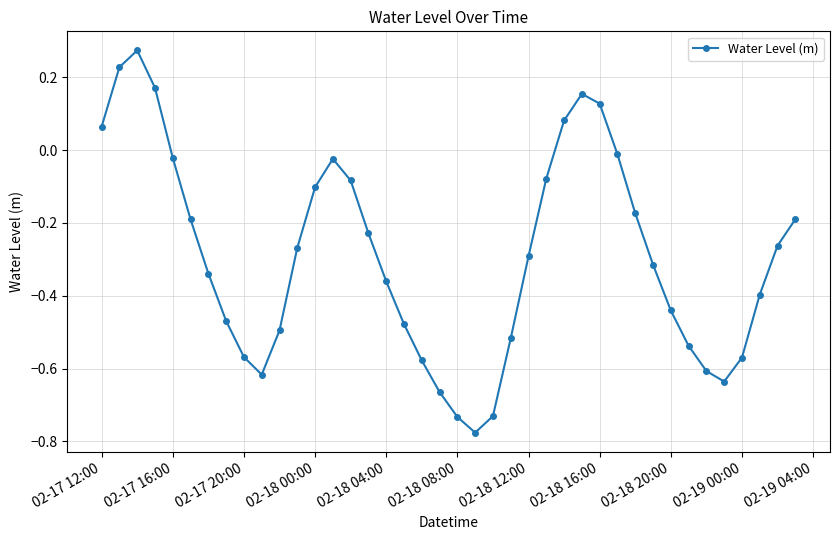

How many lines are shown in the chart?

1